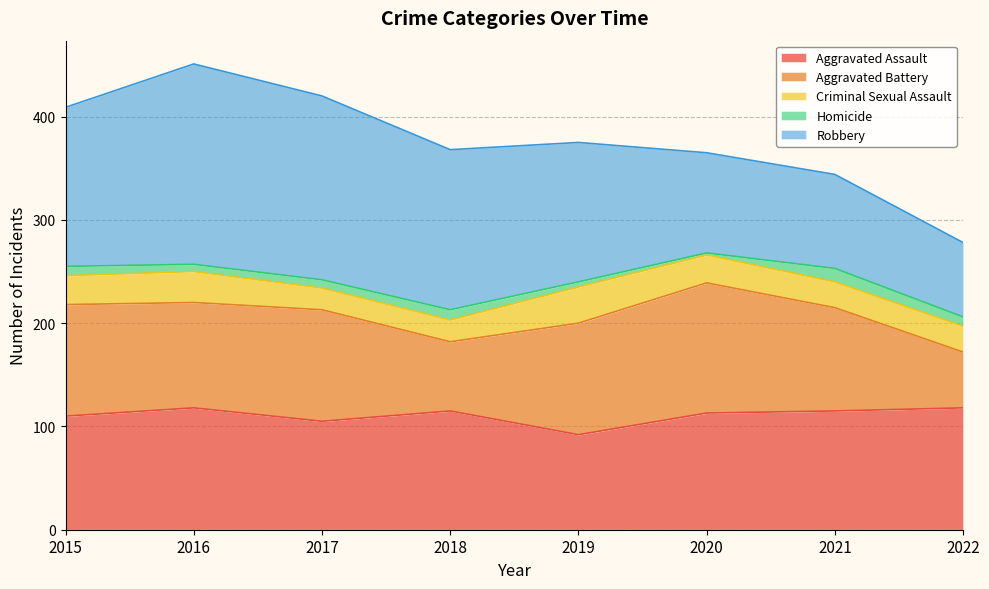

How many values in the Homicide series are below 9?

4